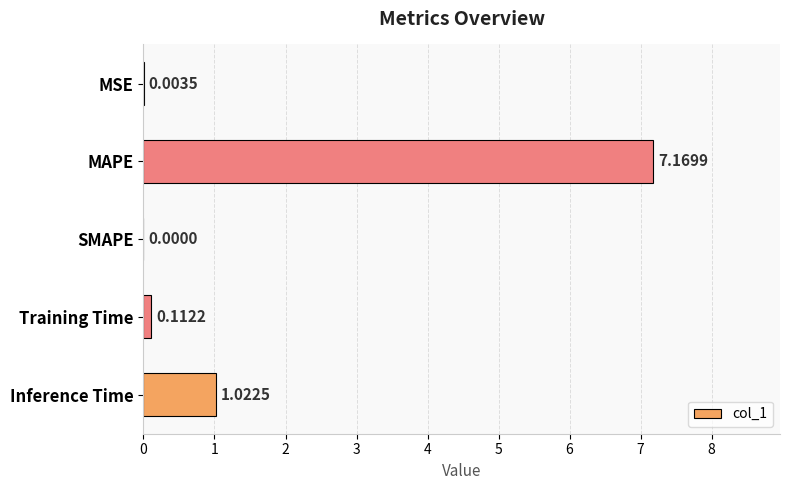

At which label is the value closest to 3?

Inference Time